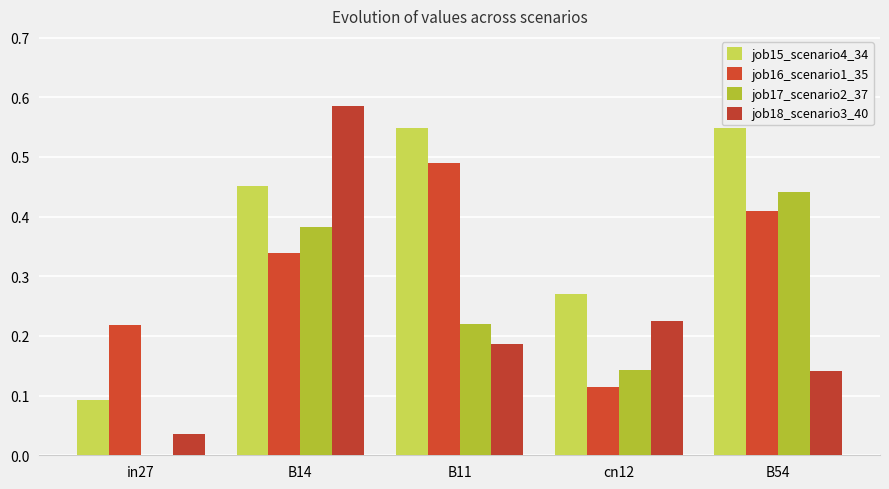

What is the label of the 5th bar from the left?

B54